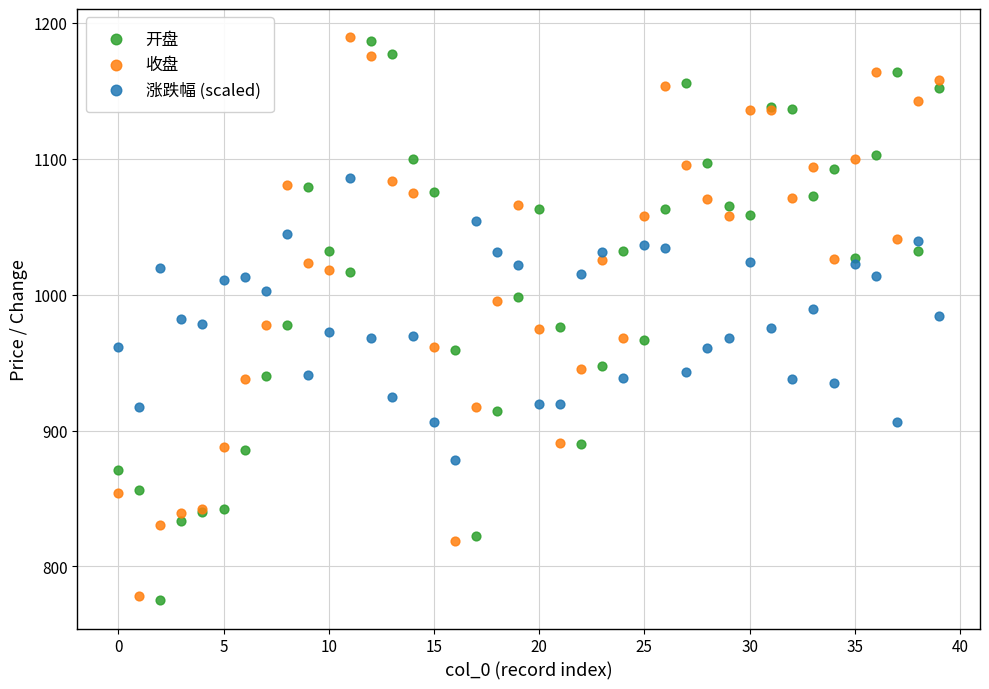

What are all the series names shown in the legend?

开盘, 收盘, 涨跌幅 (scaled)